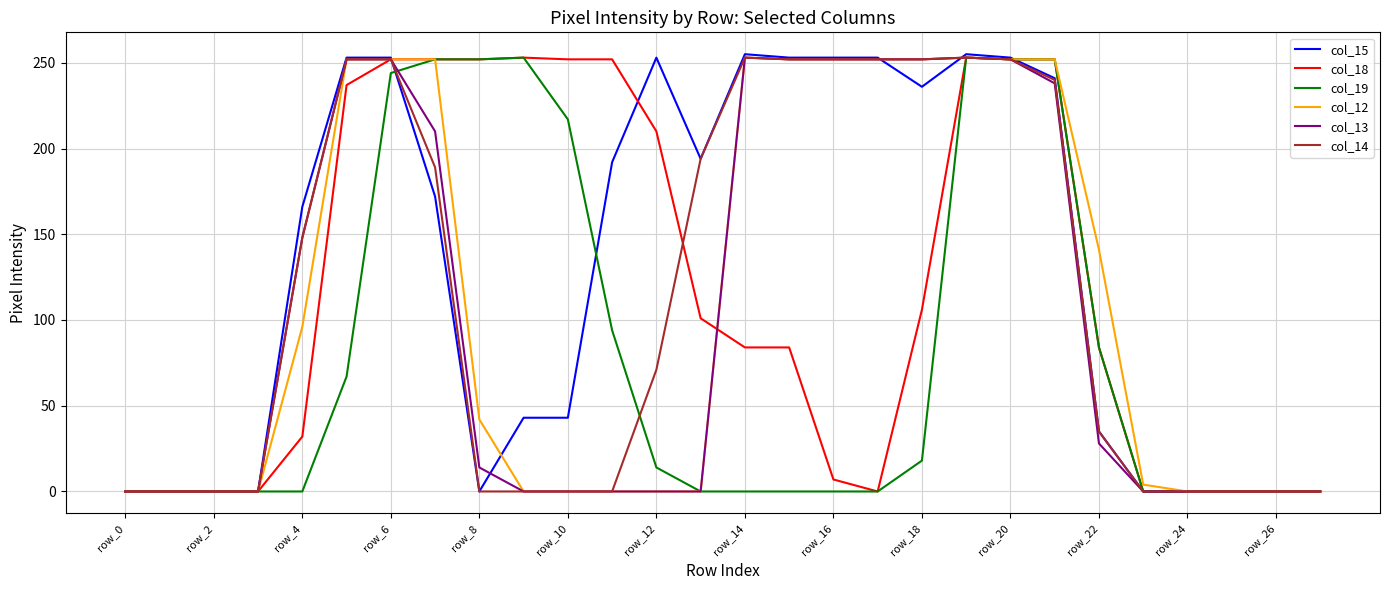

Which series has the widest spread of values?

col_15